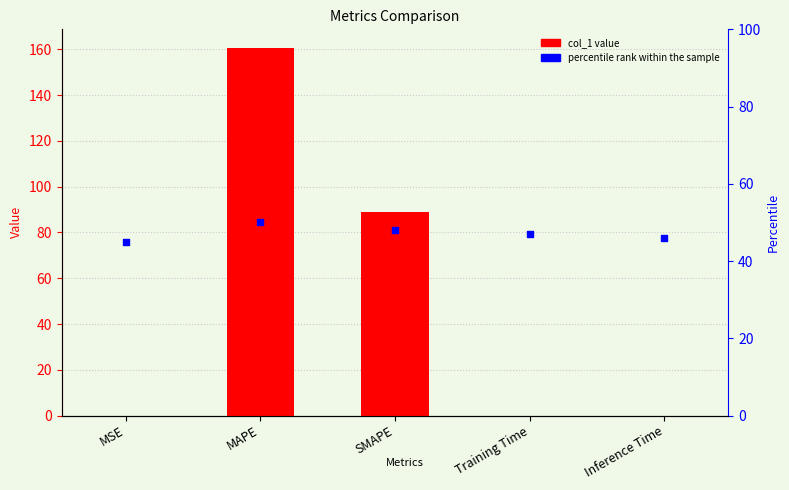

Which series has the largest Y range (max minus min)?

col_1